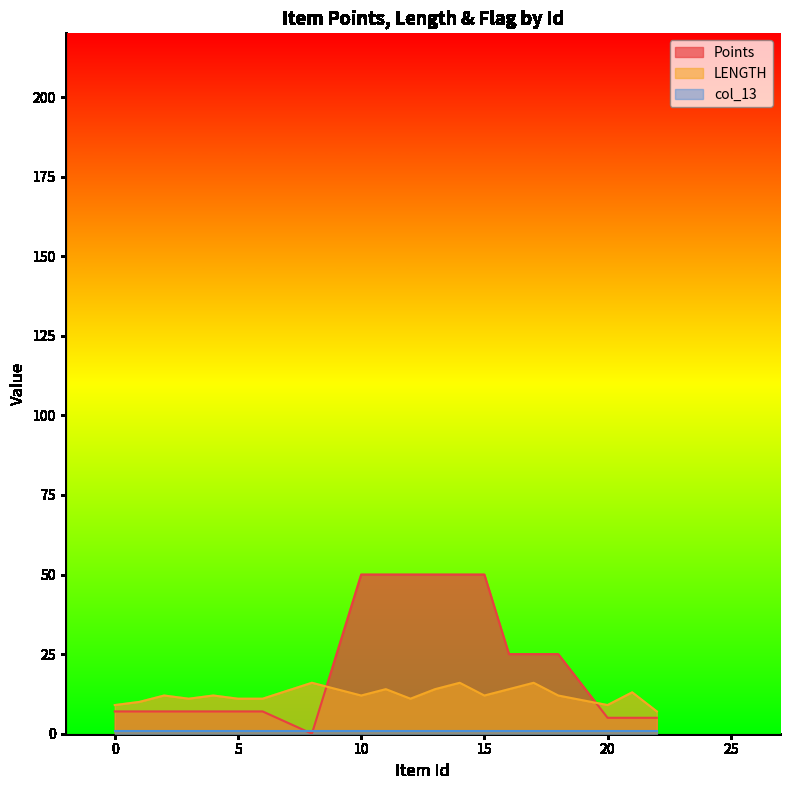

Which has a higher value, 22 or 10?

10